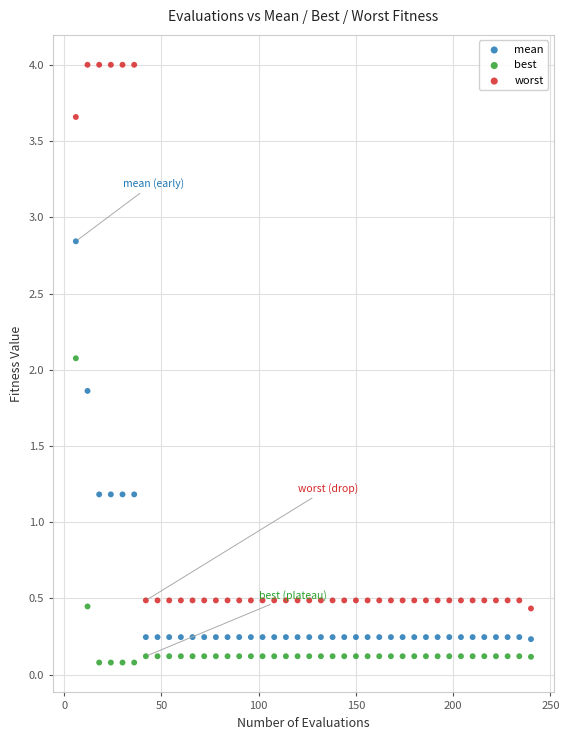

What are all the series names shown in the legend?

mean, best, worst